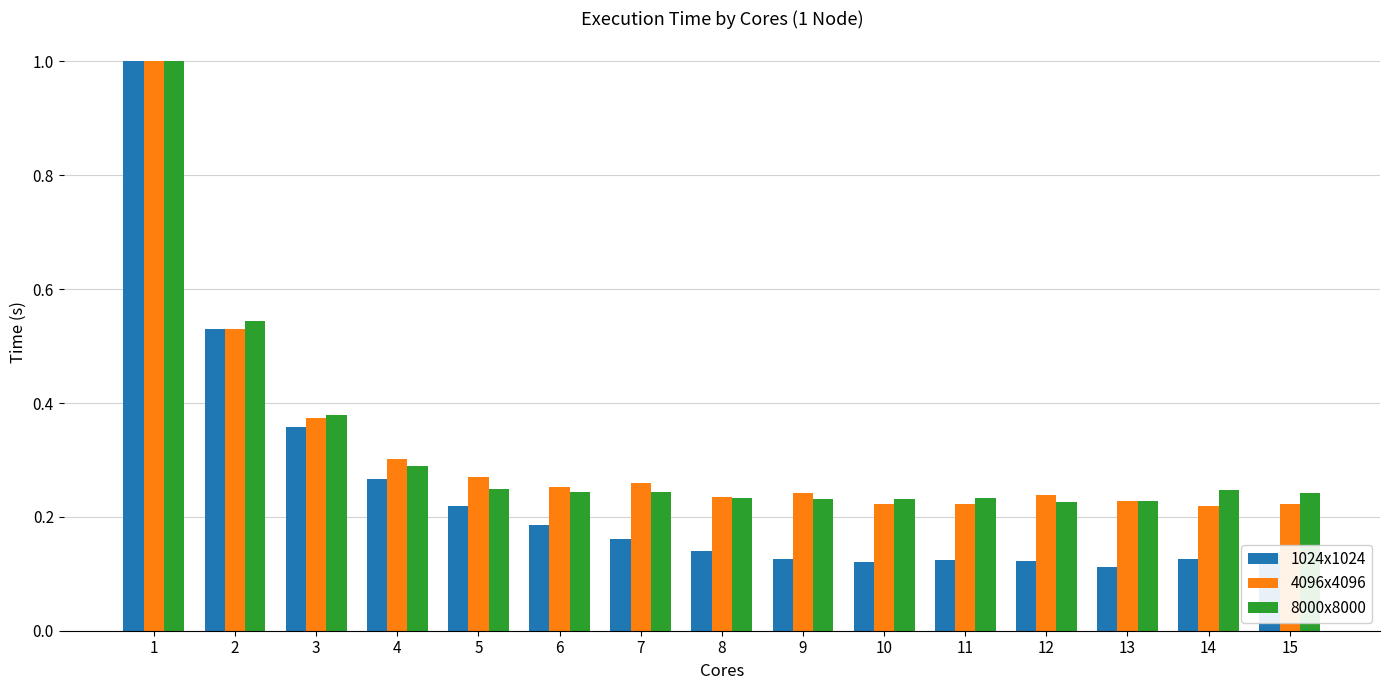

What is the total value across all series at 2?

1.6